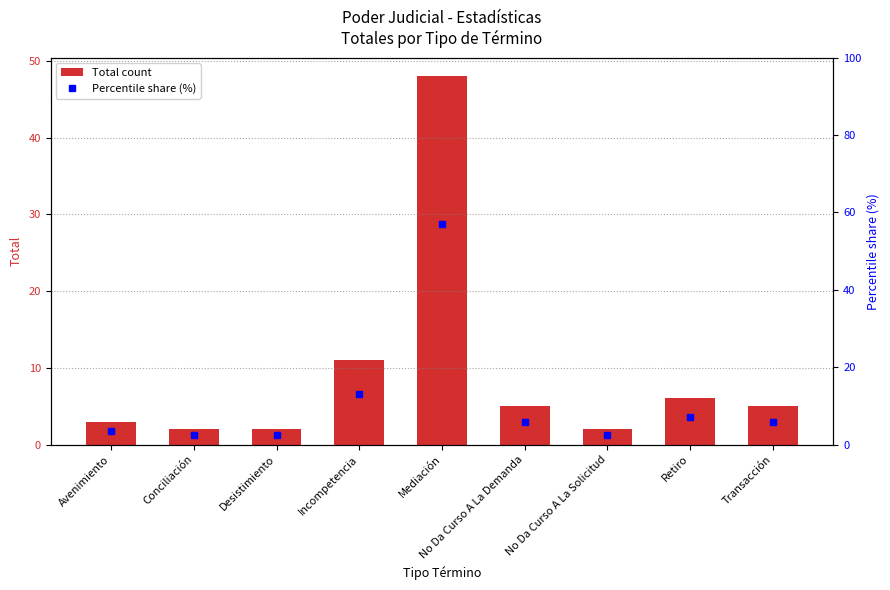

At which label is Total count closest to 25?

Incompetencia